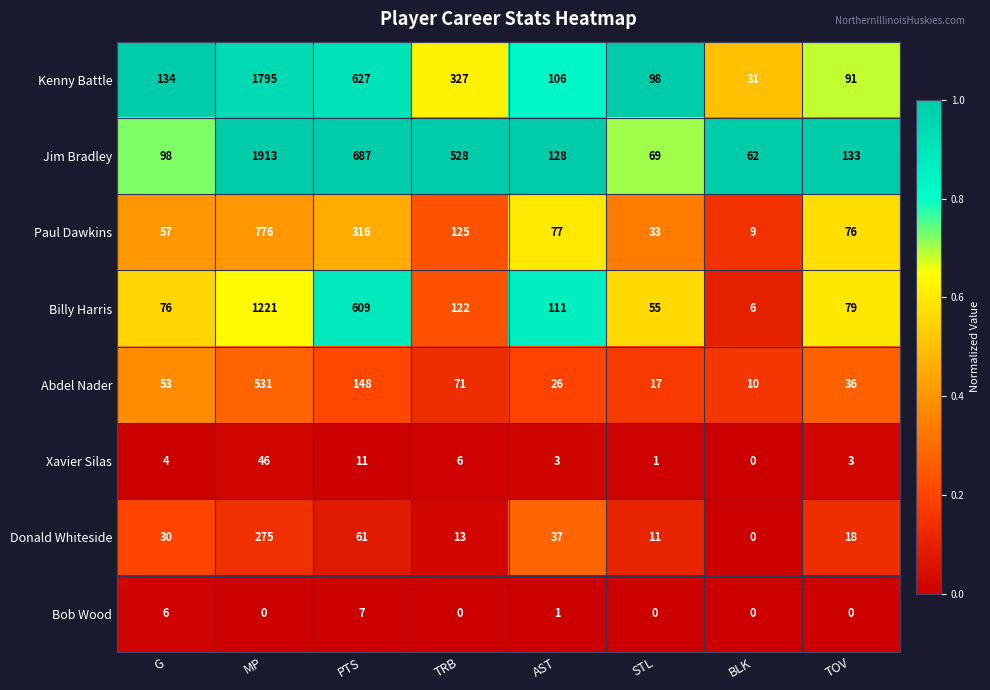

What is the sum of all Xavier Silas values?

74